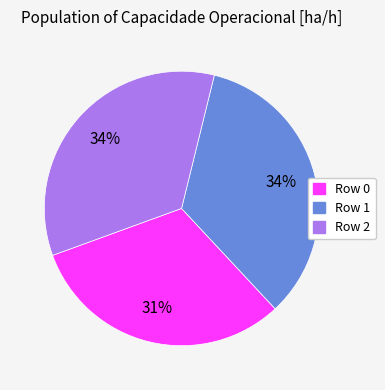

Does any single category account for the majority?

No